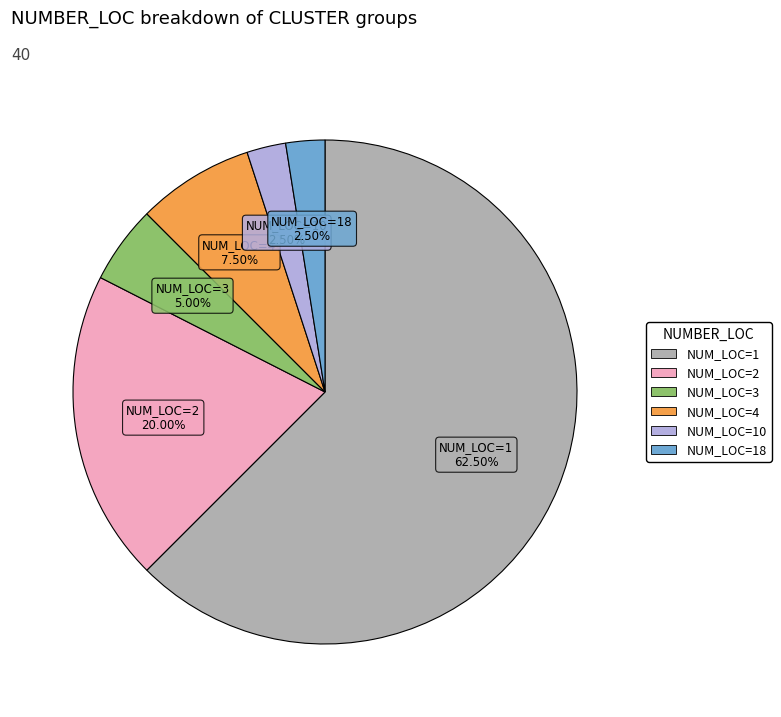

Which category has the biggest portion of the pie?

NUM_LOC=1